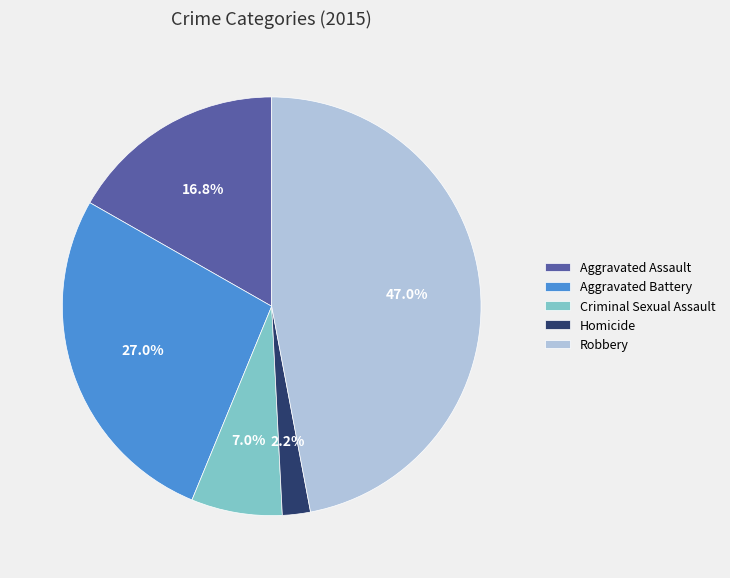

Is it true that Robbery is 47% of the pie?

True